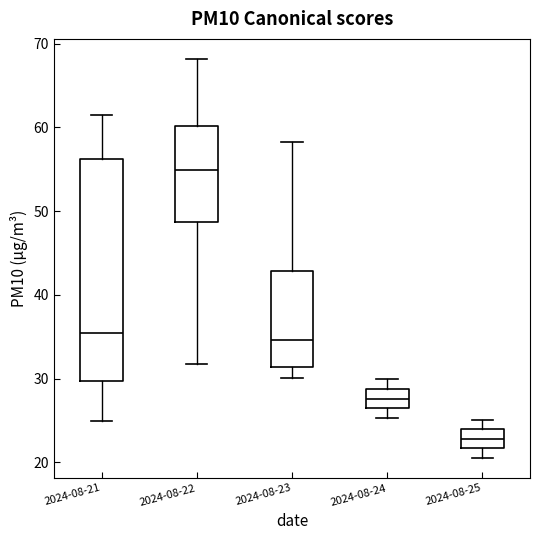

Where is the lower edge of the box for 2024-08-25 on the y-axis? The values are not printed on the chart, so give them approximately, as read against the axis.

22